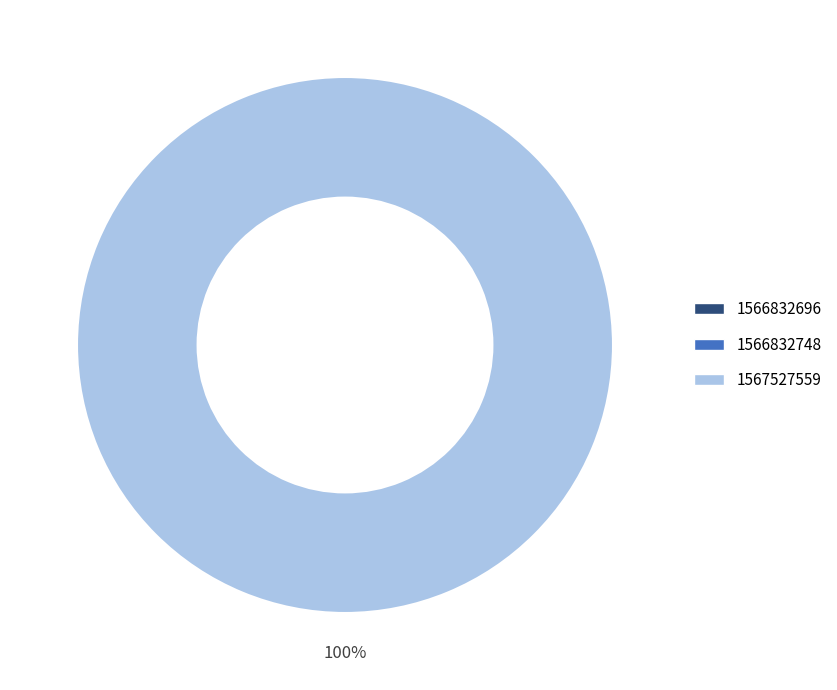

Which slice is the largest?

1567527559